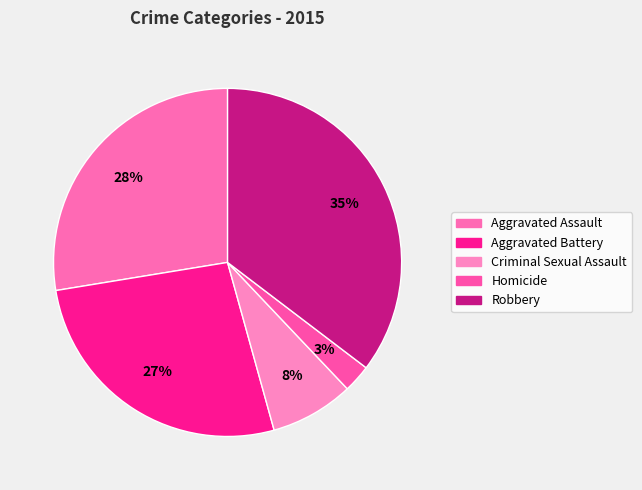

To the nearest percent, what portion does Robbery represent?

35%